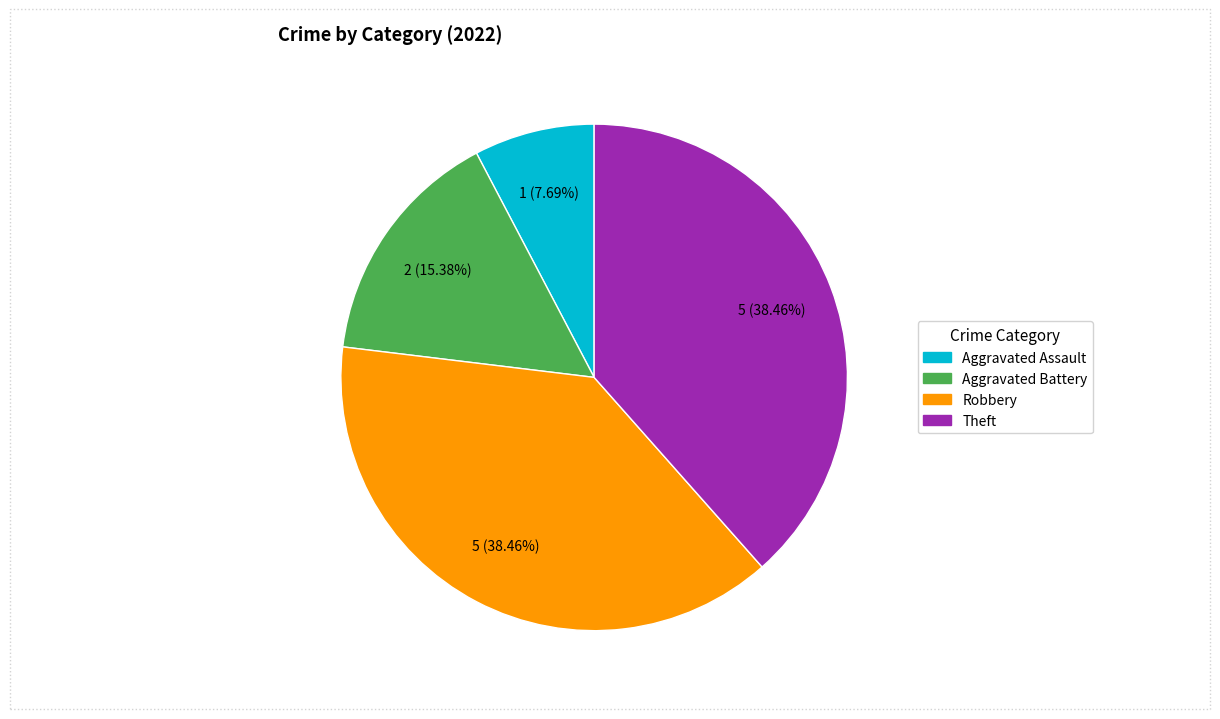

To the nearest percent, what is the combined percentage of Theft and Aggravated Assault?

46%